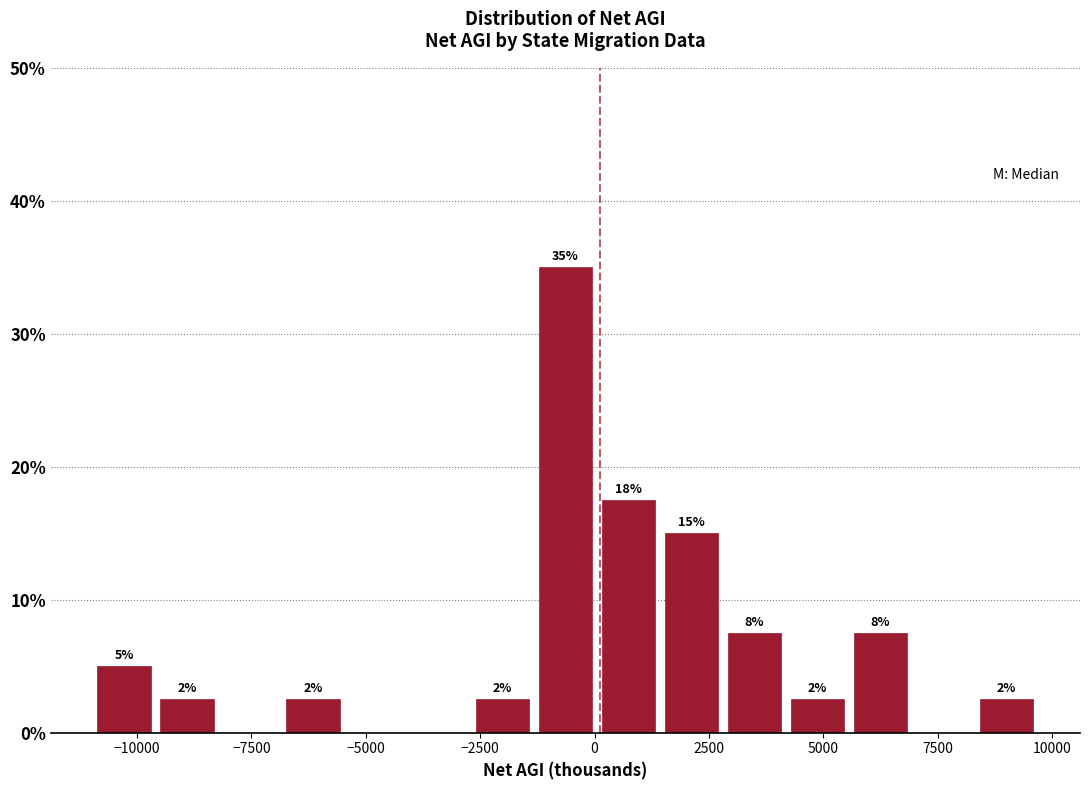

Around what value on the x-axis is the tallest bar? Give the approximate position of its centre, as read against the axis.

-500